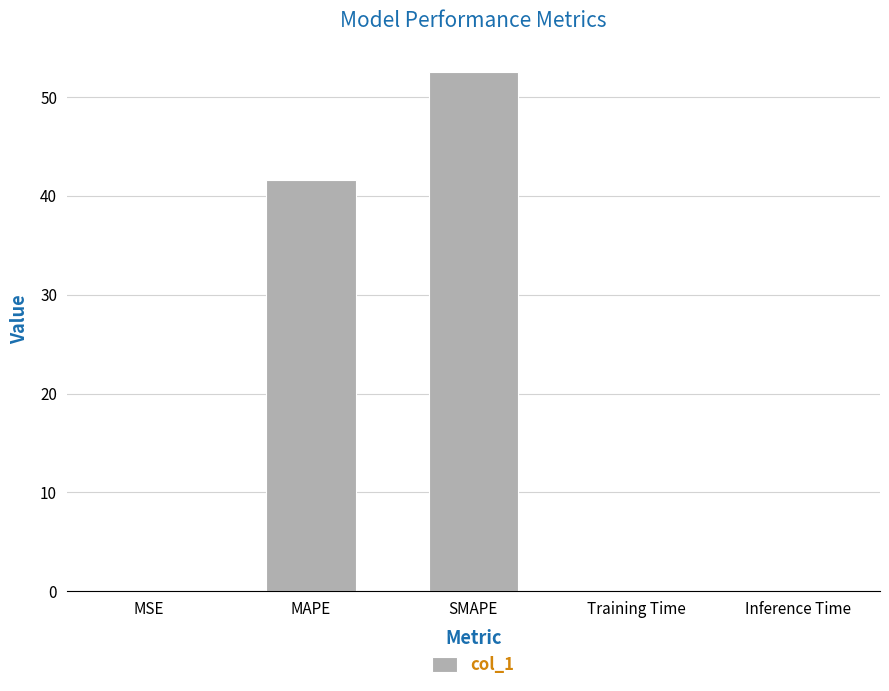

The value at SMAPE is 26.5. True or false?

False